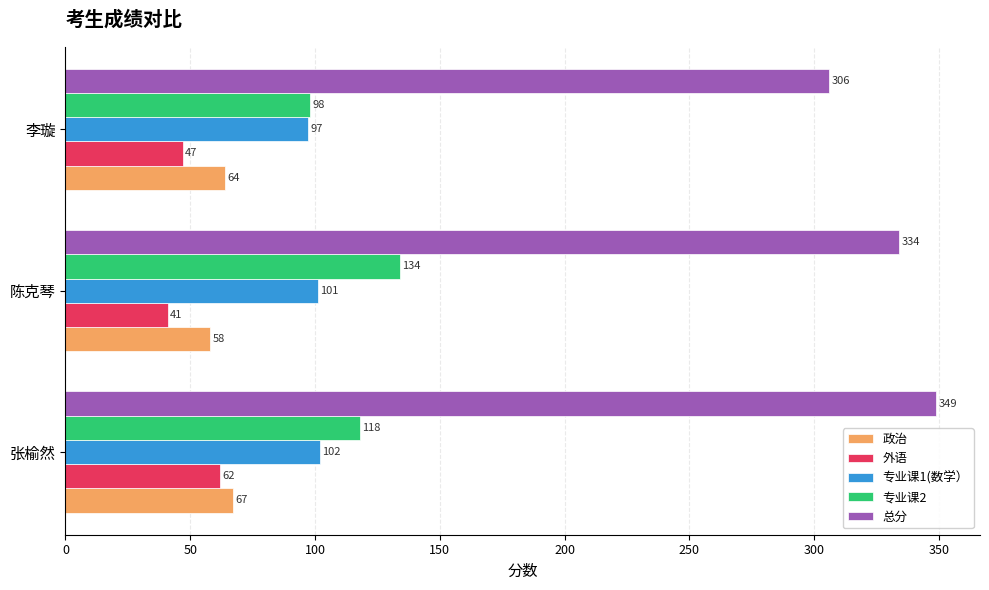

How many distinct data groups are displayed?

5